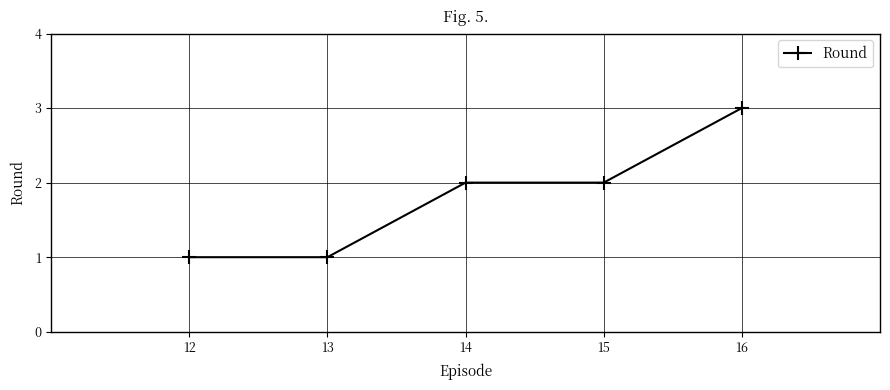

Reading left to right, what are all the values shown in this chart?

1	1	2	2	3